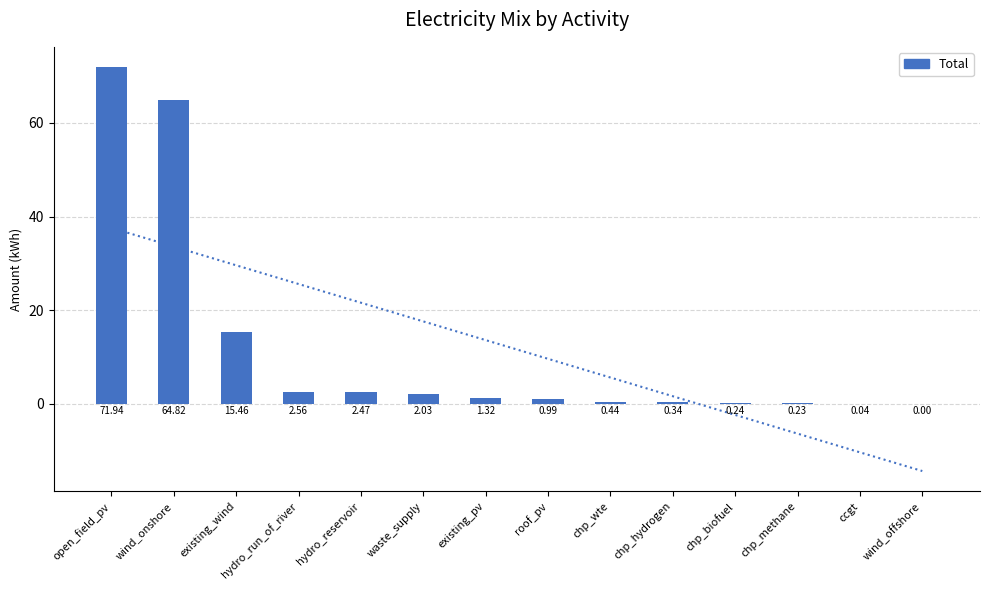

Reading left to right, transcribe all the data shown in this chart.

open_field_pv=71.9	wind_onshore=64.8	existing_wind=15.5	hydro_run_of_river=2.6	hydro_reservoir=2.5	waste_supply=2.0	existing_pv=1.3	roof_pv=1.0	chp_wte=0.4	chp_hydrogen=0.3	chp_biofuel=0.2	chp_methane=0.2	ccgt=0.0	wind_offshore=0.0